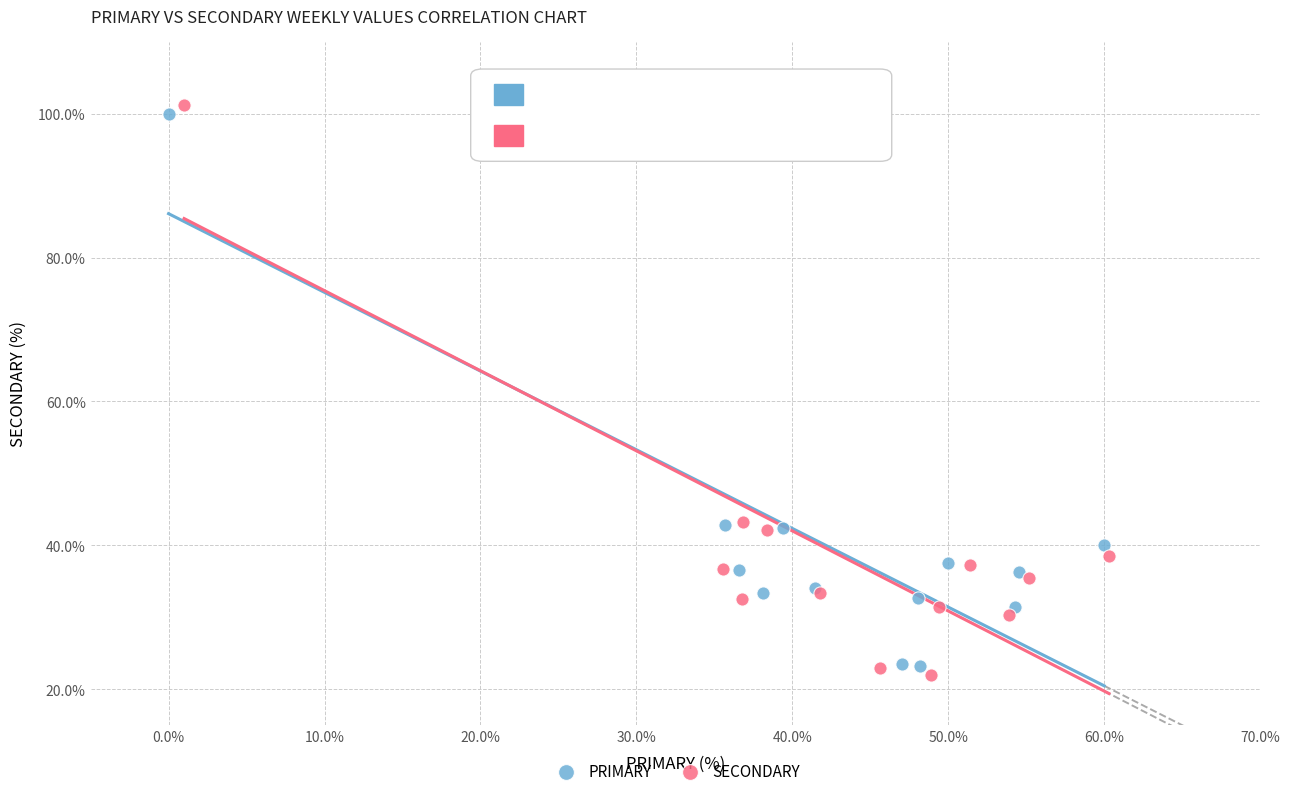

Which series contains the highest Y value?

SECONDARY